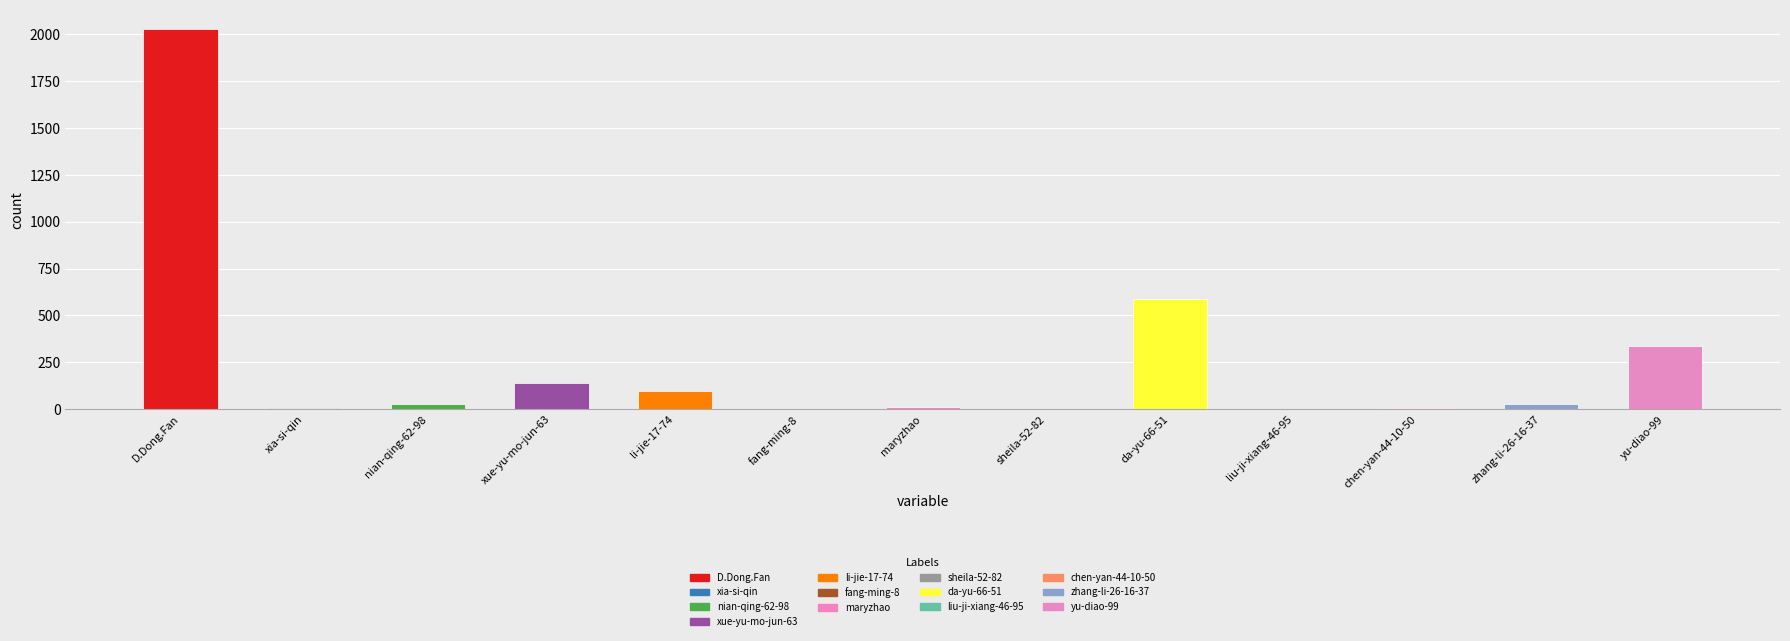

What is the maximum value shown in the chart?

2029